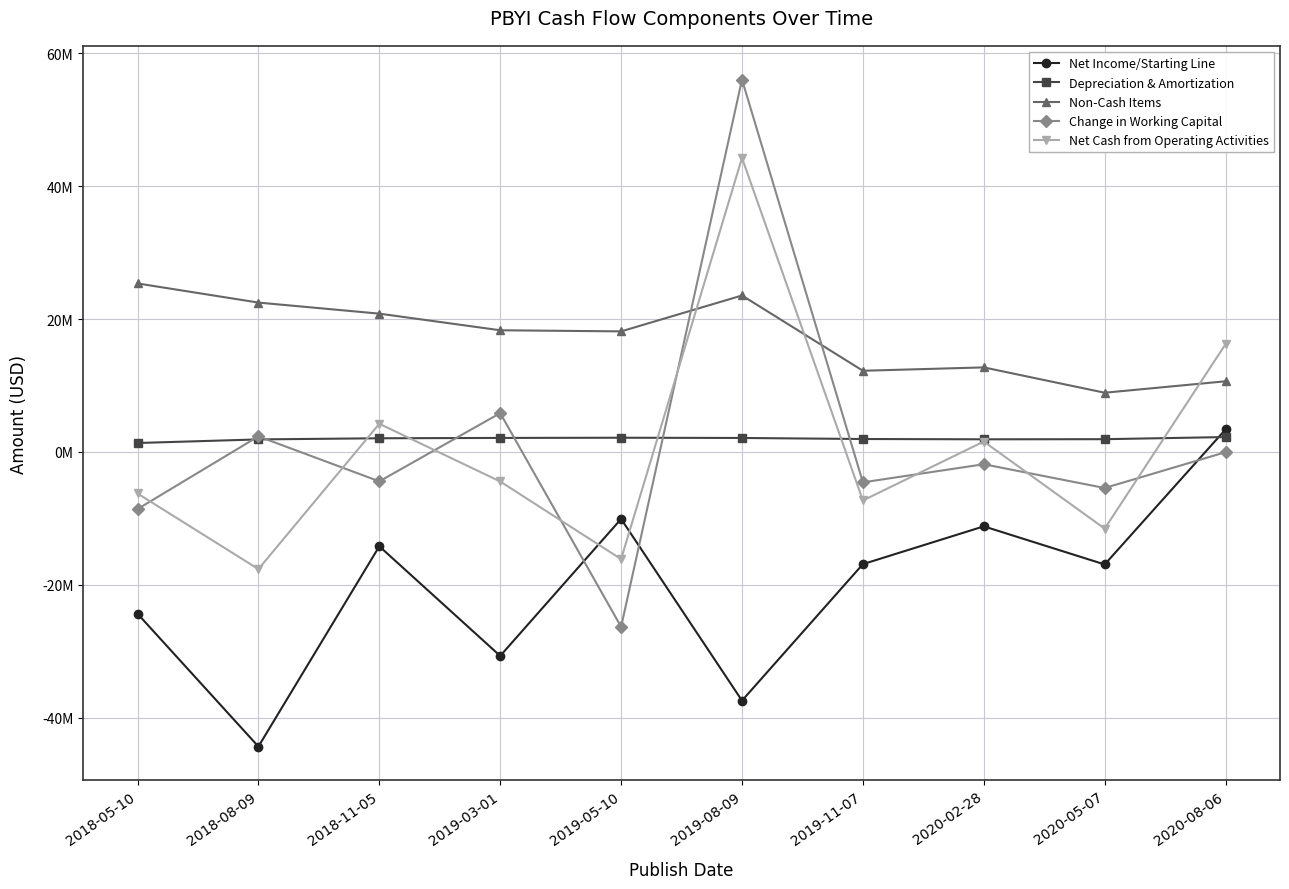

What is the difference between the second highest and second lowest values in the Non-Cash Items series?

12910000